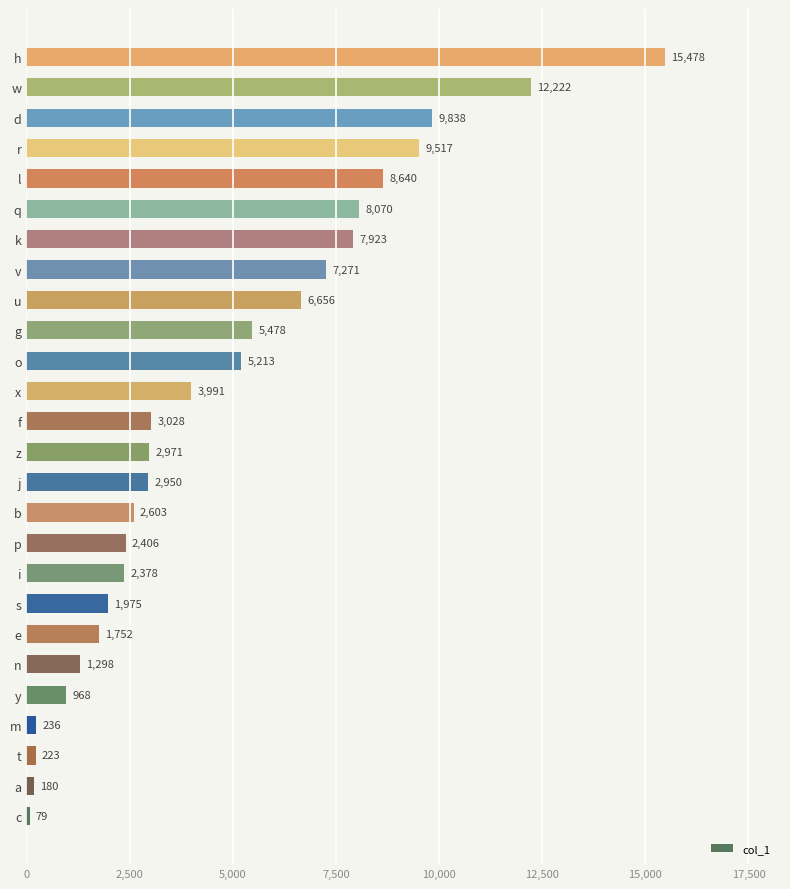

What value does the data have at o, to the nearest 50?

5200